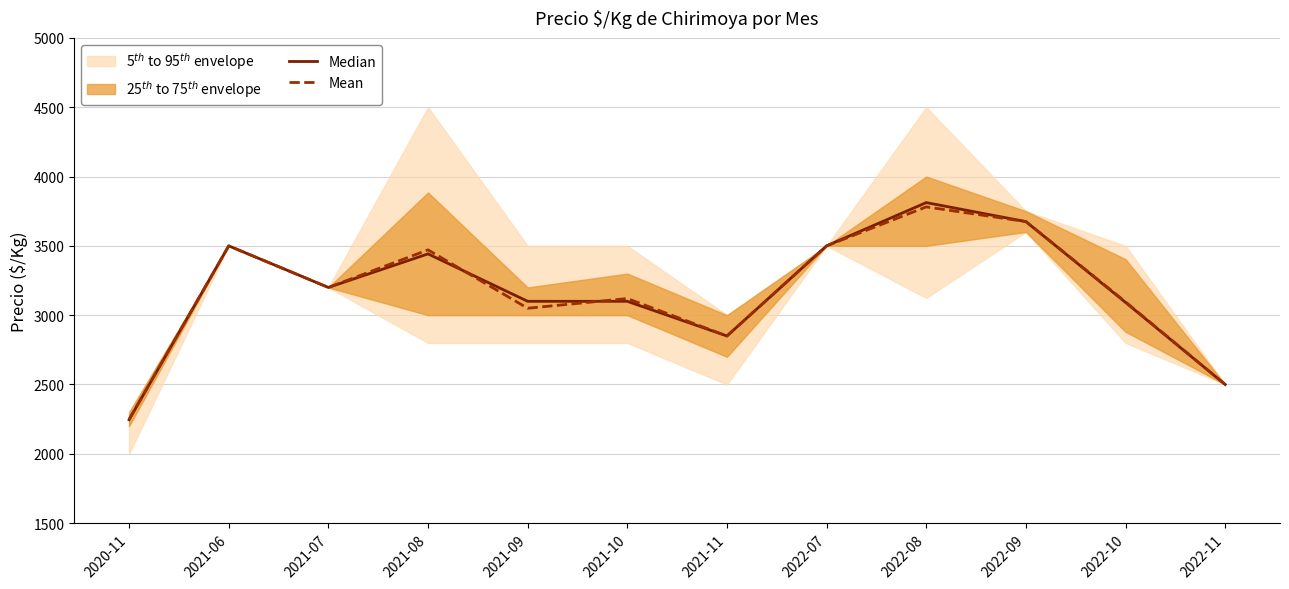

The value of Median at 2022-08 is 5770. True or false?

False